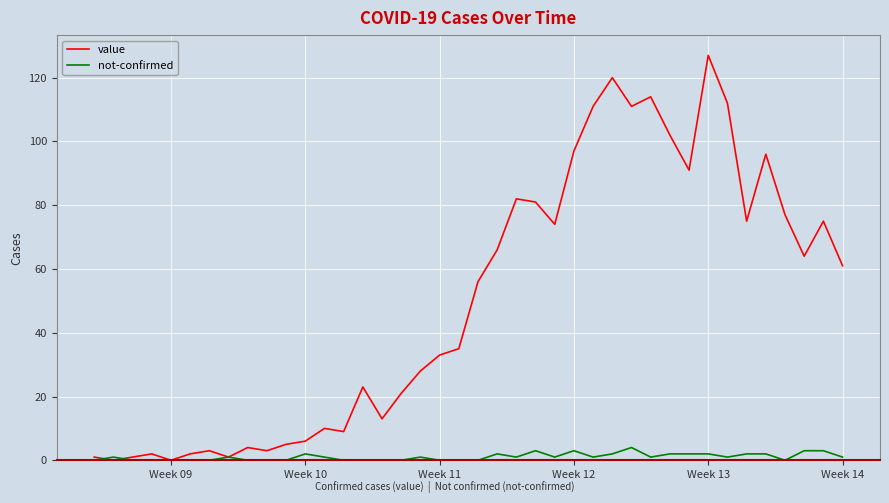

What is the maximum value shown in the chart?

127